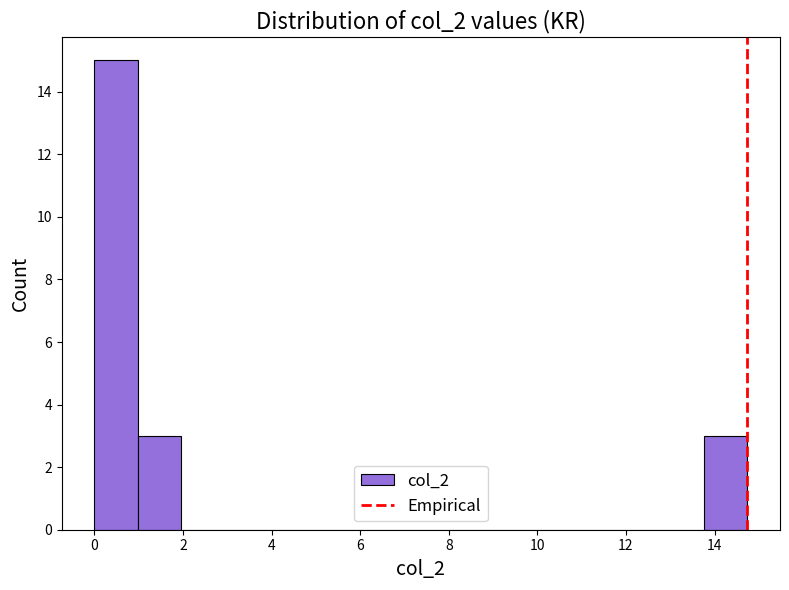

Reading left to right, transcribe this chart: for each bar, give the range it covers on the x-axis and its height. Neither the bar edges nor the heights are printed on the chart, so give them approximately, as read against the axes.

0.0 to 1.0: 15
1.0 to 2.0: 3
2.0 to 3.0: 0
3.0 to 4.0: 0
4.0 to 5.0: 0
5.0 to 5.8: 0
5.8 to 6.8: 0
6.8 to 7.8: 0
7.8 to 8.8: 0
8.8 to 9.8: 0
9.8 to 10.8: 0
10.8 to 11.8: 0
11.8 to 12.8: 0
12.8 to 13.8: 0
13.8 to 14.8: 3